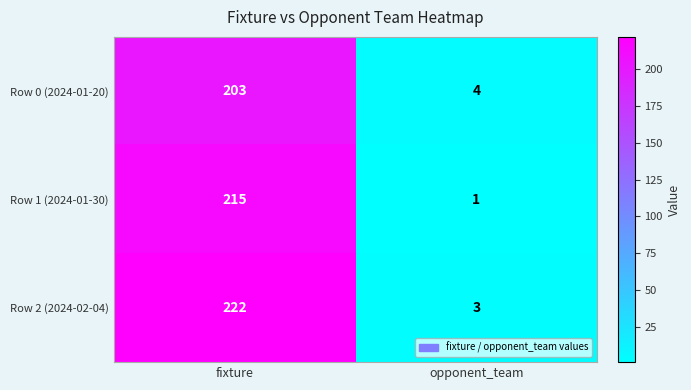

The value of Row 2 (2024-02-04) at fixture is 222. True or false?

True